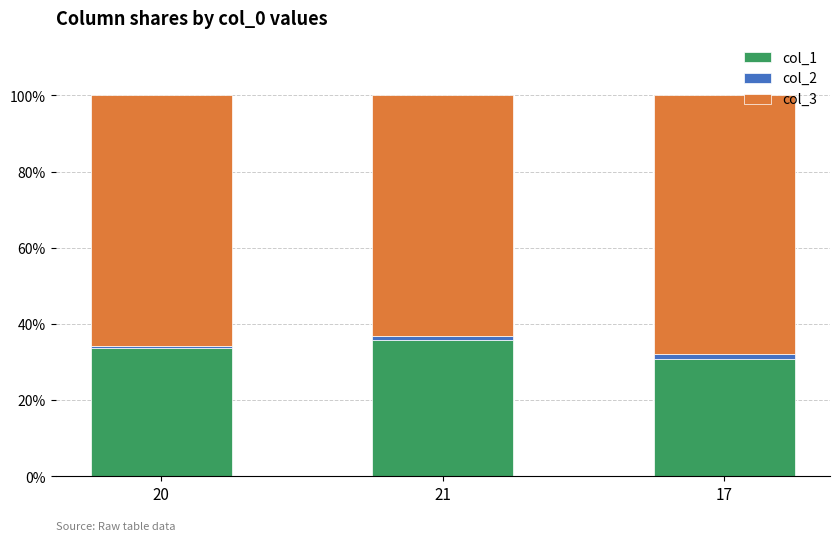

True or false: col_1 has a value of 11.4 at 20.

False